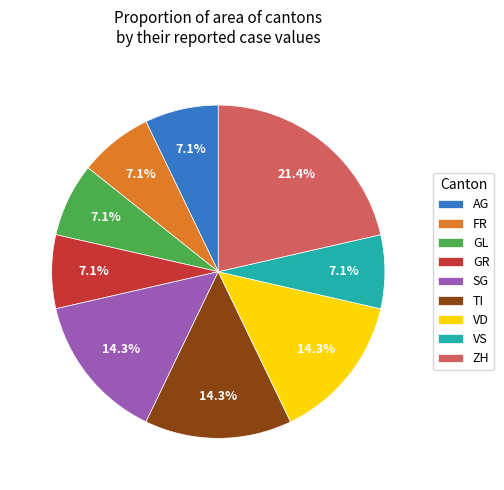

What is the largest slice in the pie chart?

ZH